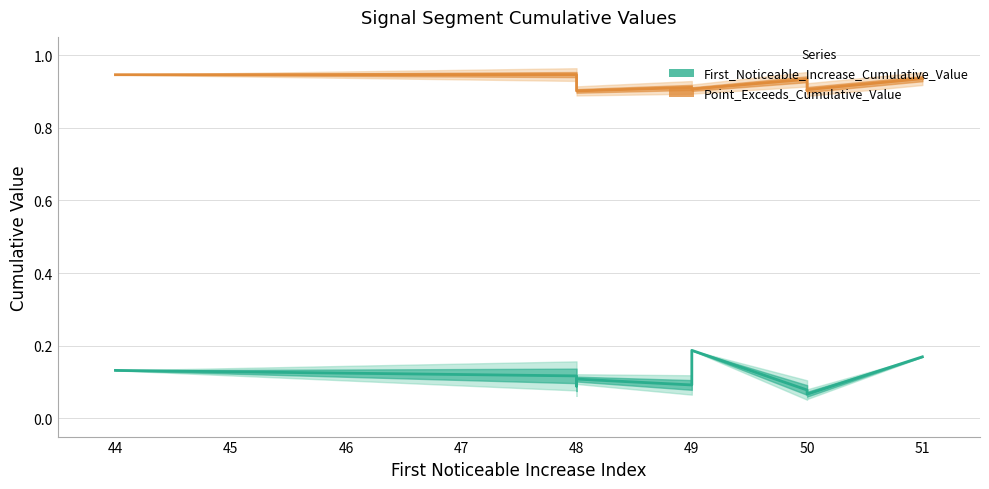

True or false: Point_Exceeds_Cumulative_Value and First_Noticeable_Increase_Cumulative_Value cross at least once.

False